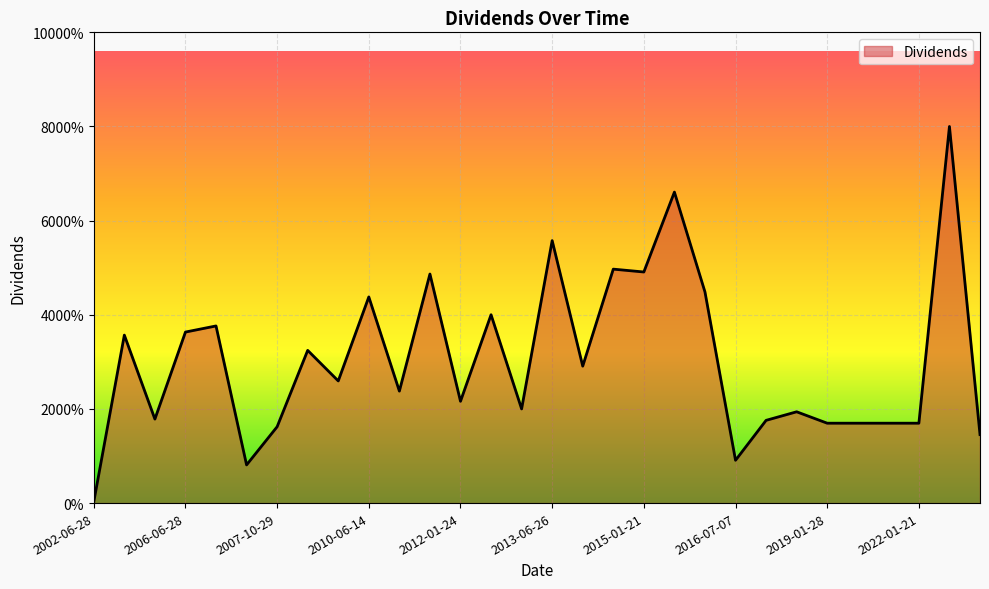

What is the label of the 21st point from the right?

2010-06-14